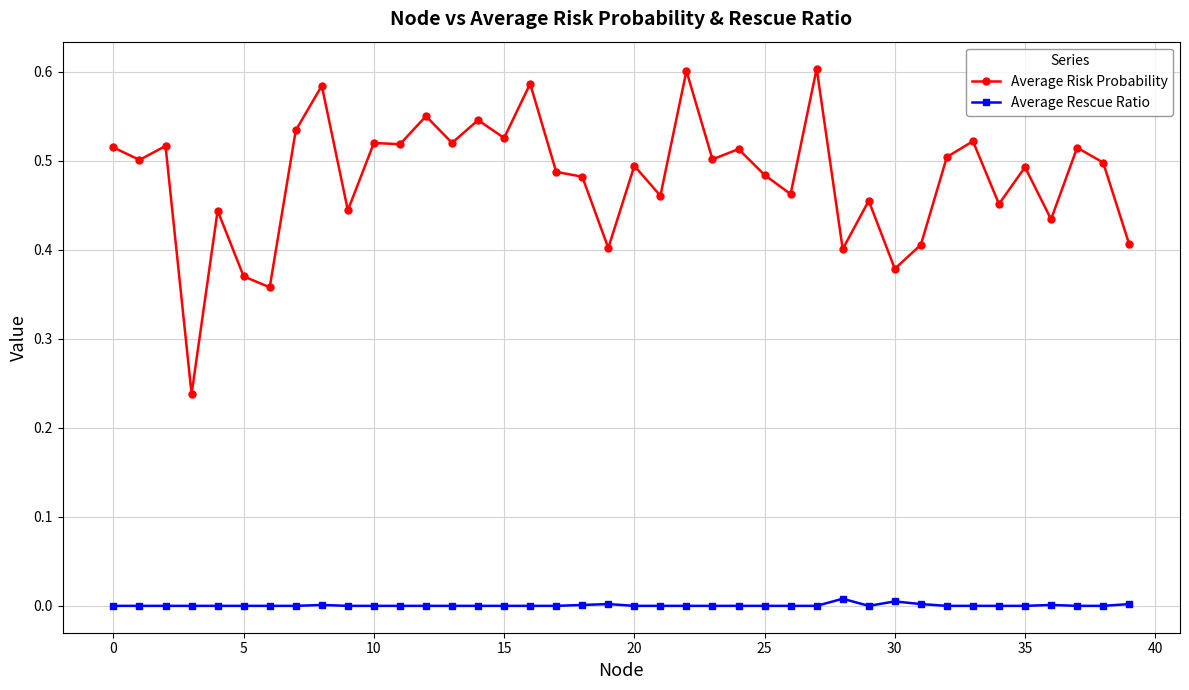

Which series has the largest total across all categories?

Average Risk Probability